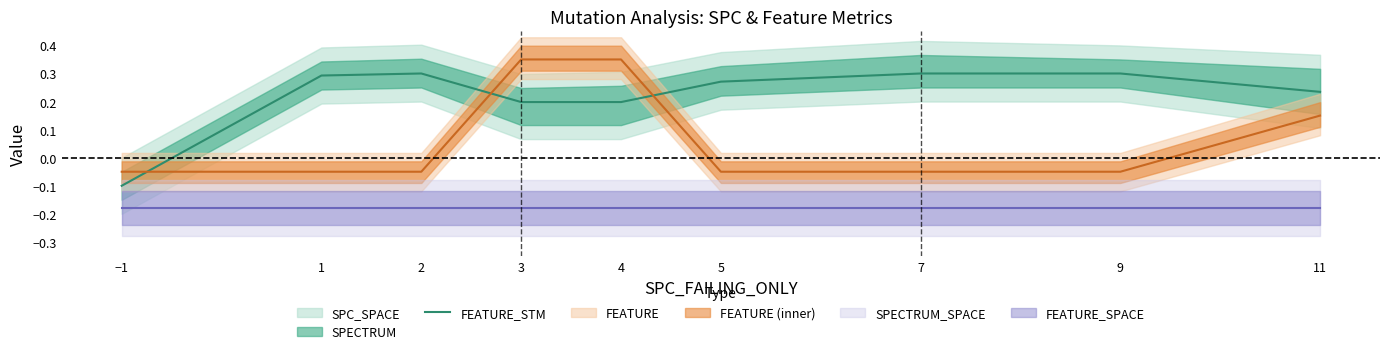

What value does the data have at 5?

0.3